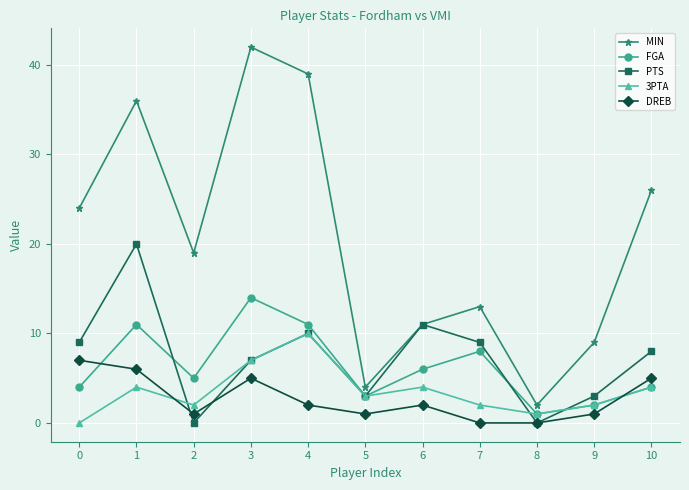

At which category does the chart reach its peak across all series?

3